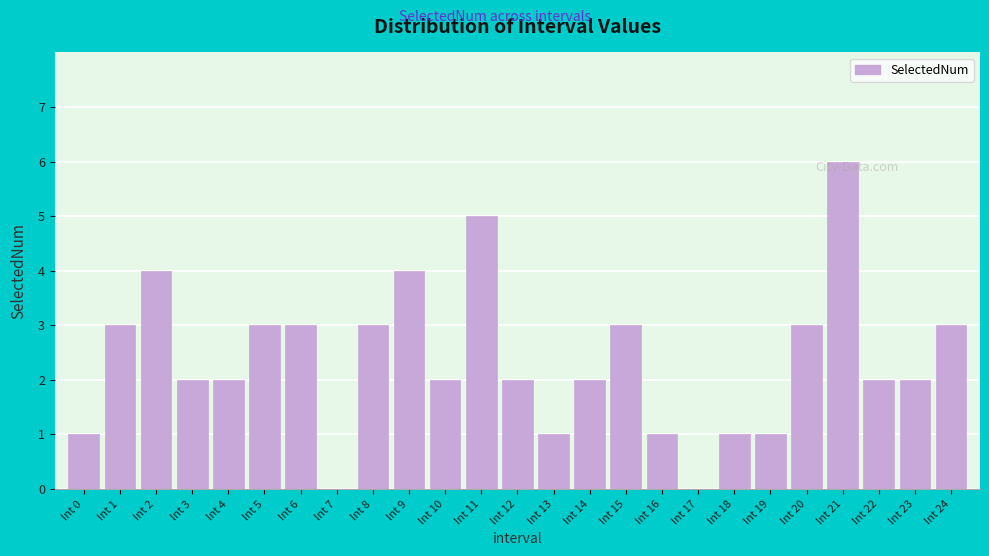

Reading left to right, list all the values displayed in this chart.

Int 0=1	Int 1=3	Int 2=4	Int 3=2	Int 4=2	Int 5=3	Int 6=3	Int 7=0	Int 8=3	Int 9=4	Int 10=2	Int 11=5	Int 12=2	Int 13=1	Int 14=2	Int 15=3	Int 16=1	Int 17=0	Int 18=1	Int 19=1	Int 20=3	Int 21=6	Int 22=2	Int 23=2	Int 24=3